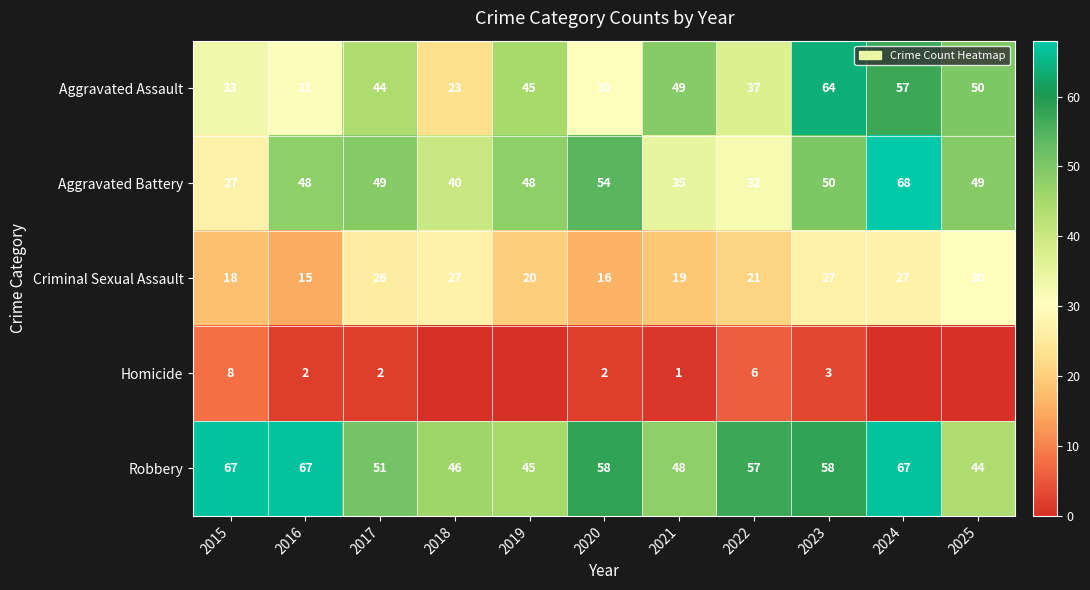

At how many categories does at least one series exceed 4?

11